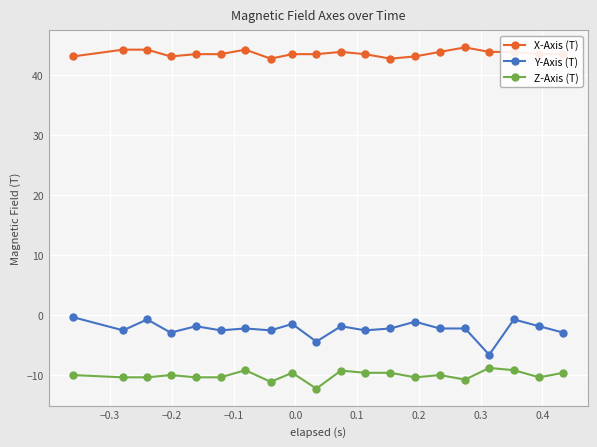

What is the difference between the second highest and second lowest values in the Z-Axis (T) series?

1.9